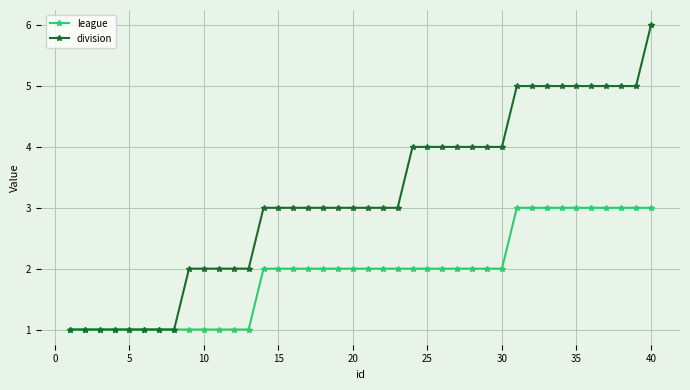

What is the value of the league point at the 30th from the left?

2